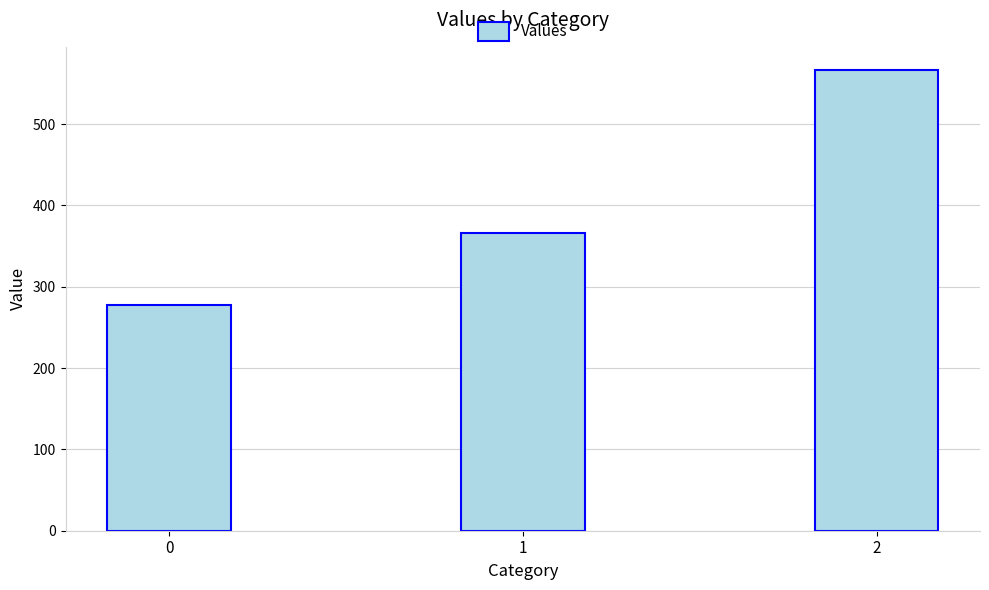

True or false: the data shows 566.7 at 2.

True